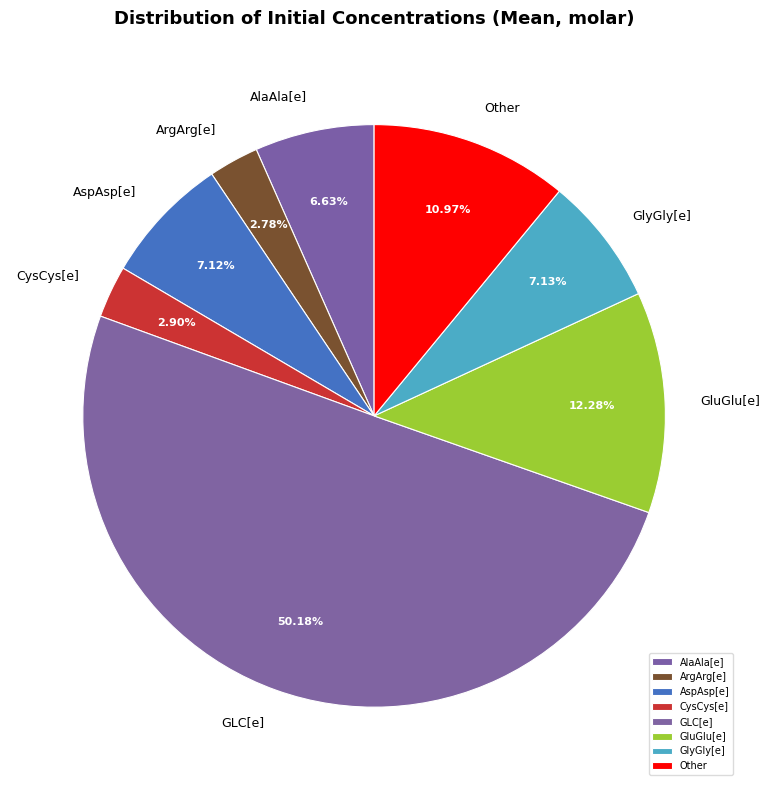

What is the majority slice?

GLC[e]